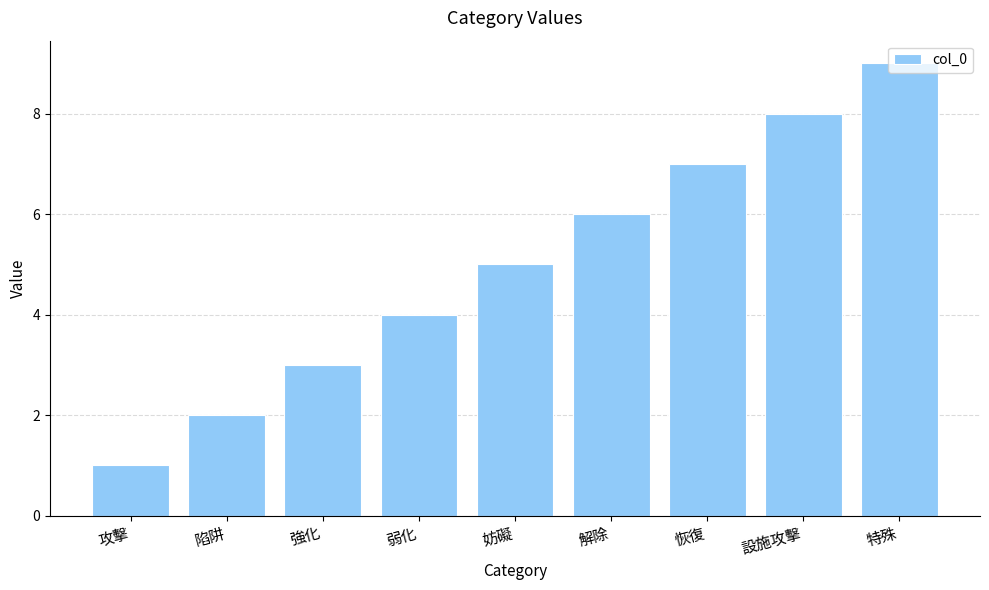

What is the approximate value at 強化?

3